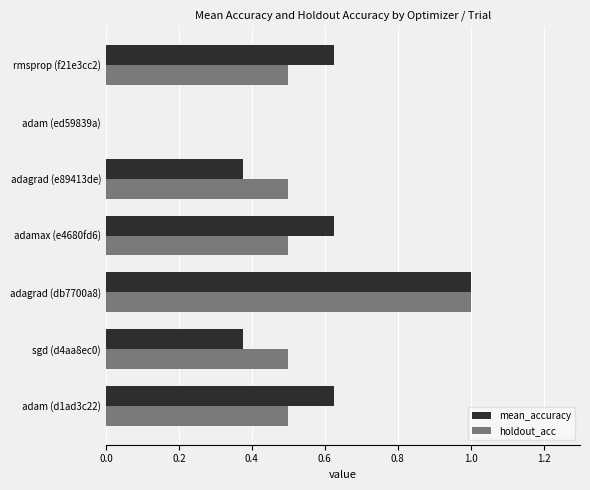

The holdout_acc series shows 0.0 at adam (ed59839a). True or false?

True